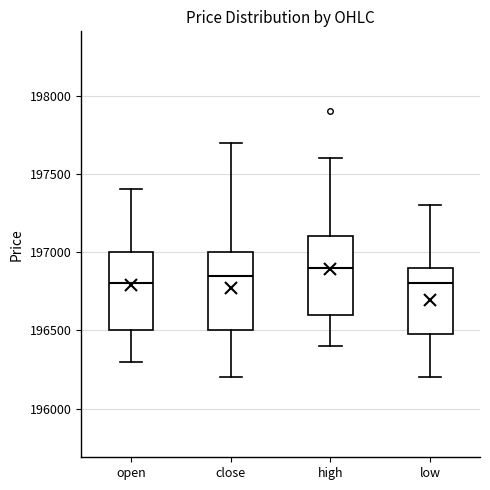

Reading left to right, transcribe this box plot: for each box, give where its median line is, the range the box spans, and where its two whiskers end, as read against the y-axis. The values are not printed on the chart, so give them approximately, as read against the axis.

open: median 196800, box 196500 to 197000, whiskers 196300 to 197400
close: median 196850, box 196500 to 197000, whiskers 196200 to 197700
high: median 196900, box 196600 to 197100, whiskers 196400 to 197600
low: median 196800, box 196500 to 196900, whiskers 196200 to 197300